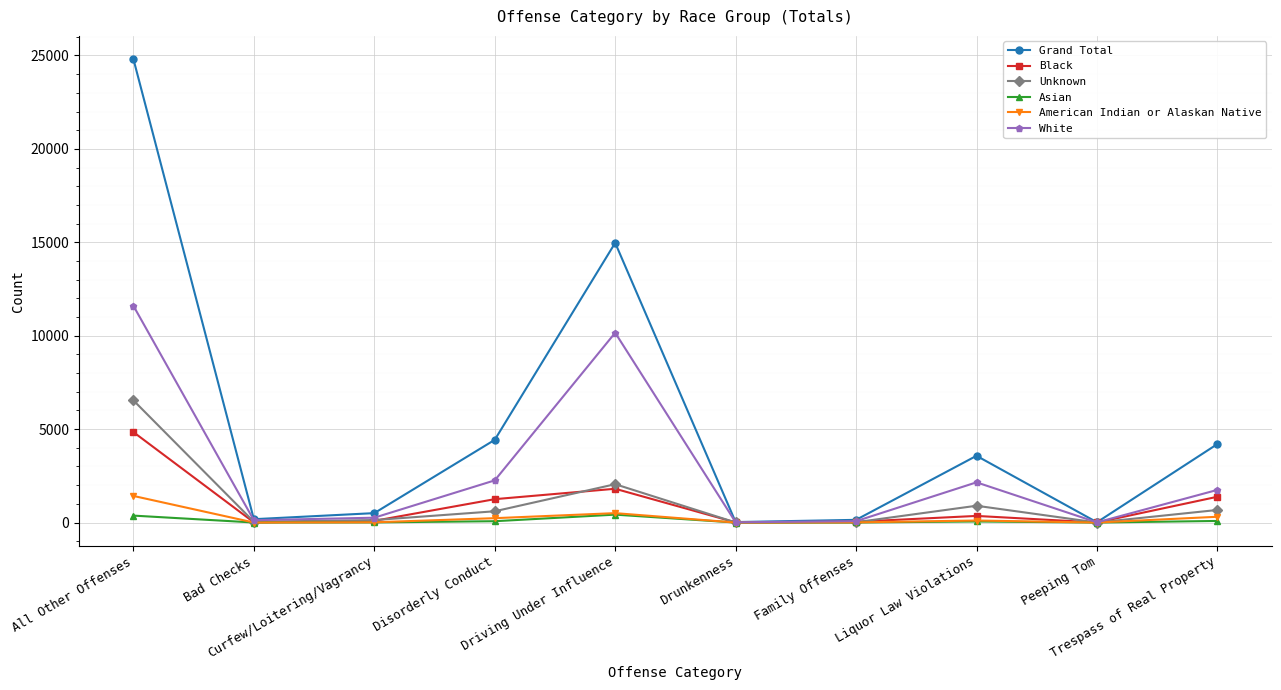

How many data points does each series have?

10